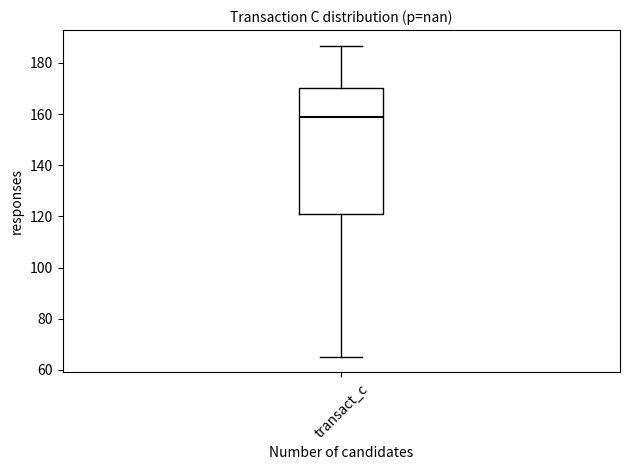

Transcribe this box plot: give where the median line is, the range the box spans, and where the two whiskers end, as read against the y-axis. The values are not printed on the chart, so give them approximately, as read against the axis.

median 158, box 122 to 170, whiskers 66 to 186